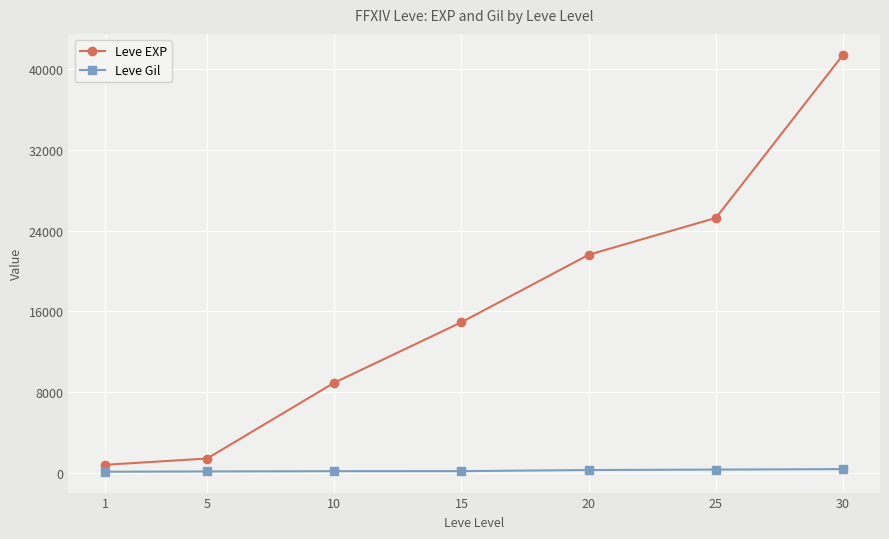

The value of Leve EXP at 30 is 13681. True or false?

False